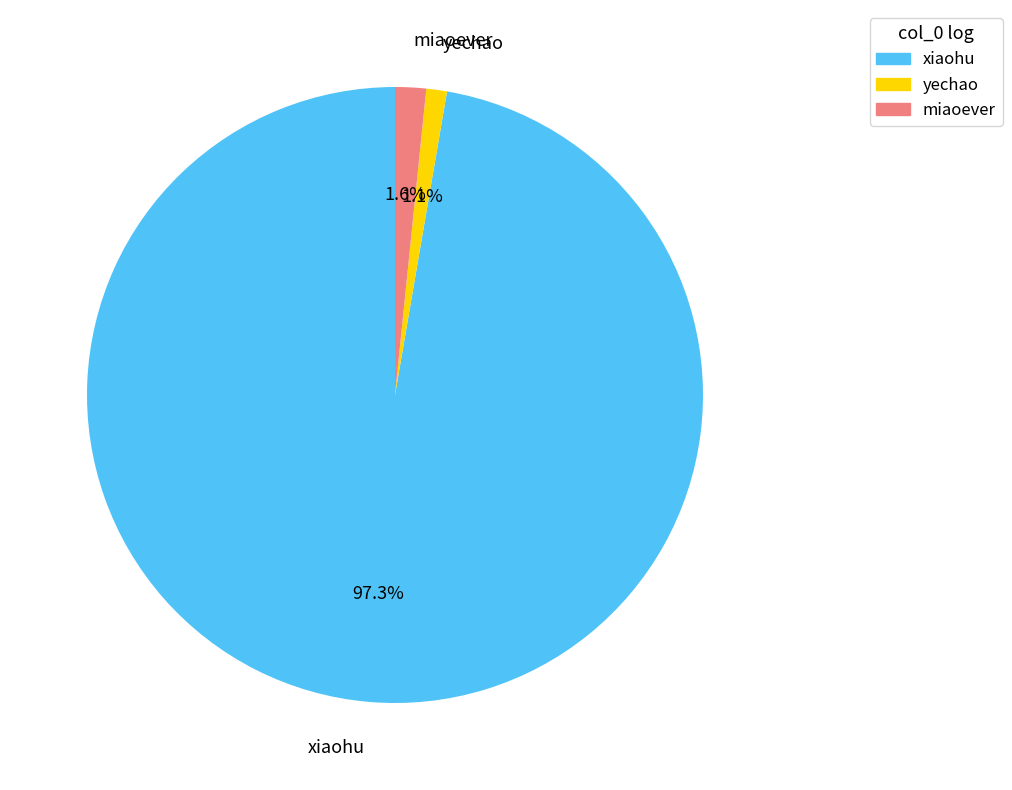

Is there any slice that represents more than half of the pie?

Yes